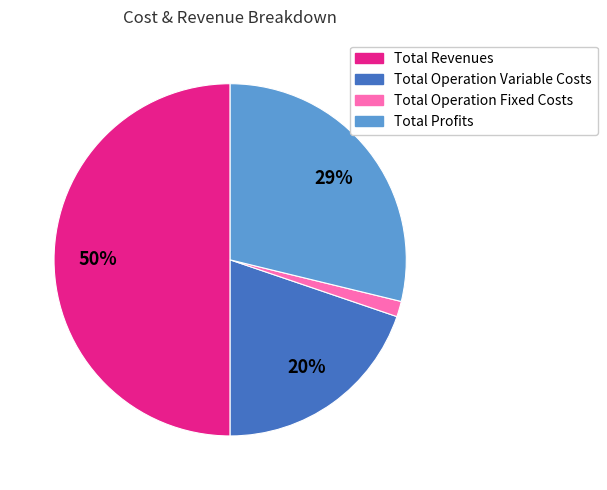

To the nearest percent, what percentage of the pie is Total Profits?

29%